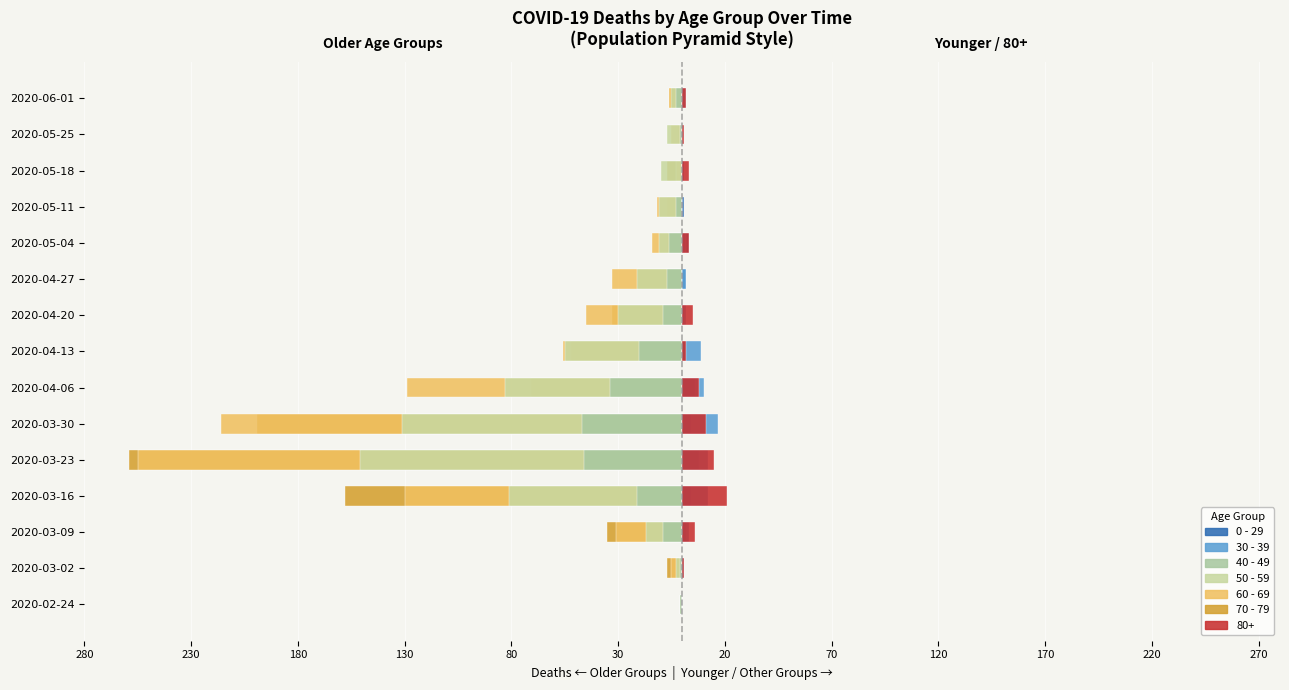

Between 2020-02-24 and 2020-05-11, which series saw the biggest shift?

60 - 69